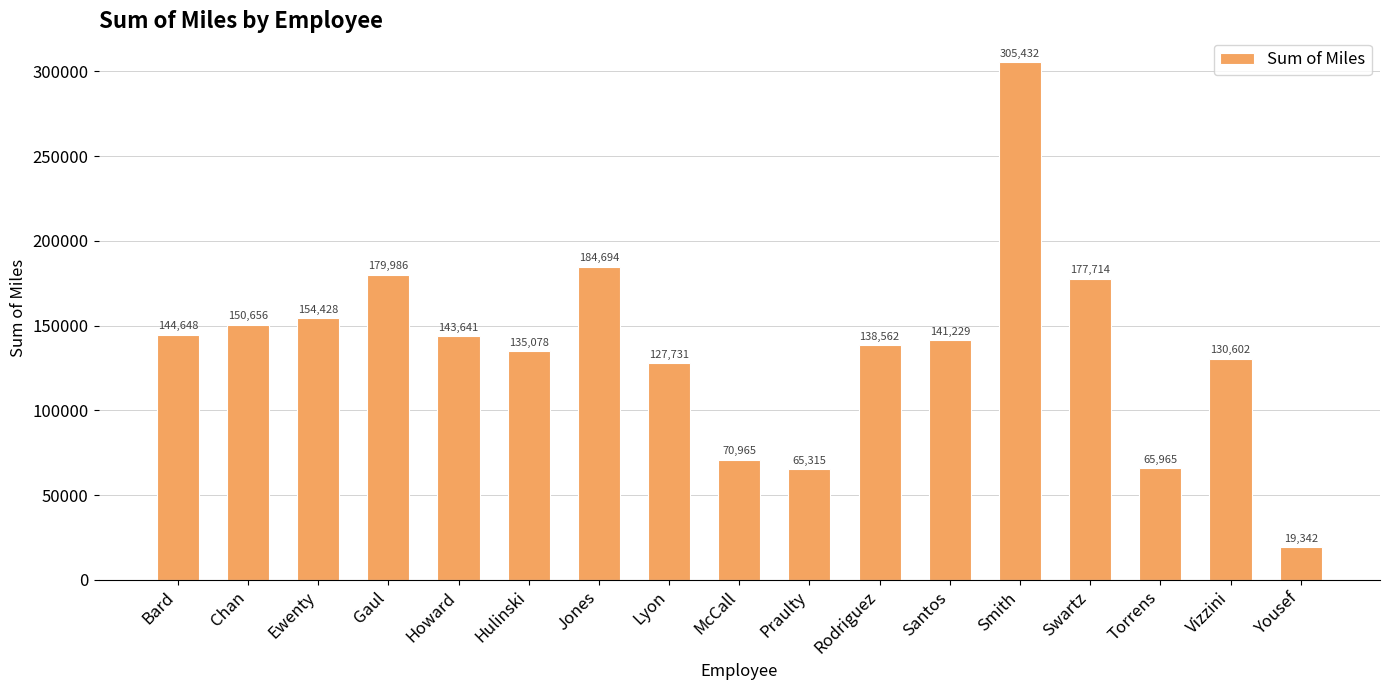

What is the label of the 1st bar from the right?

Yousef